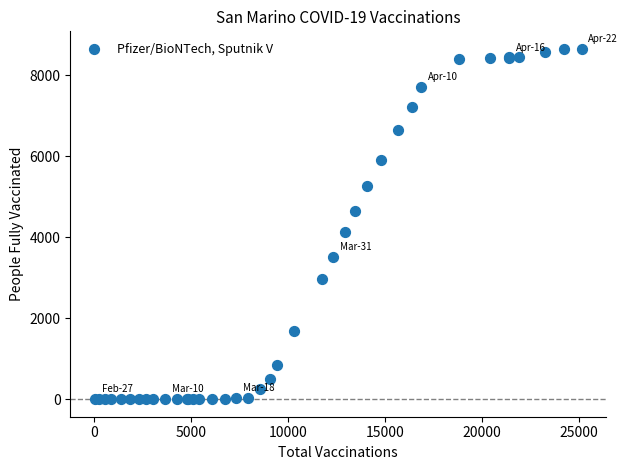

What Y value in the scatter plot is closest to 4327?

4121